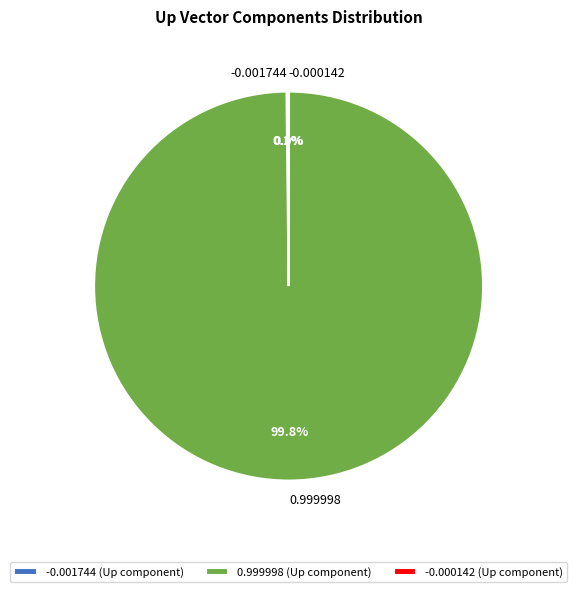

To the nearest percent, what is the average slice percentage?

33%